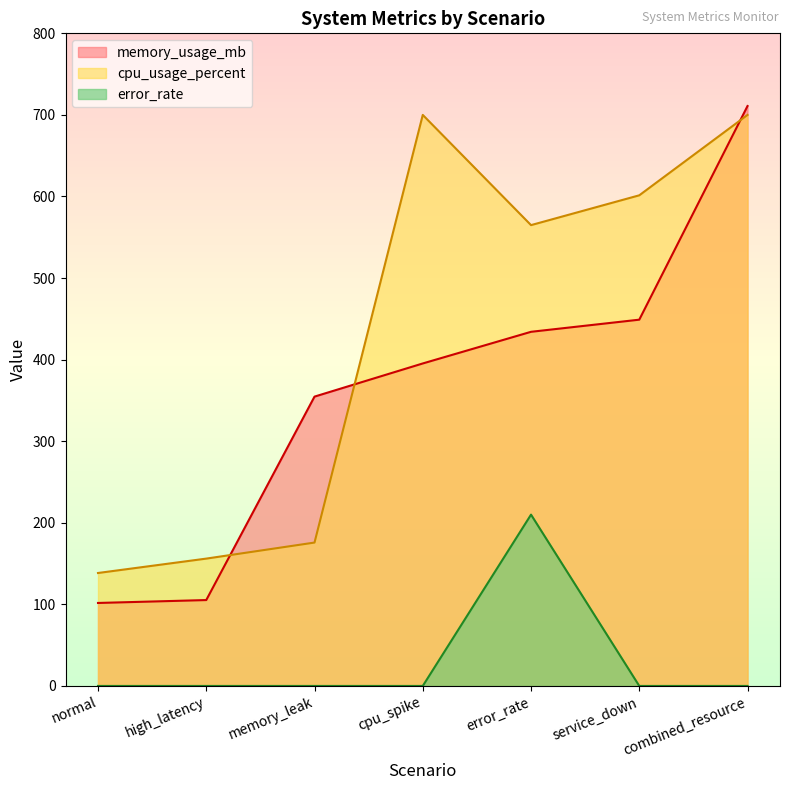

What are all the series names shown in the legend?

memory_usage_mb, cpu_usage_percent, error_rate